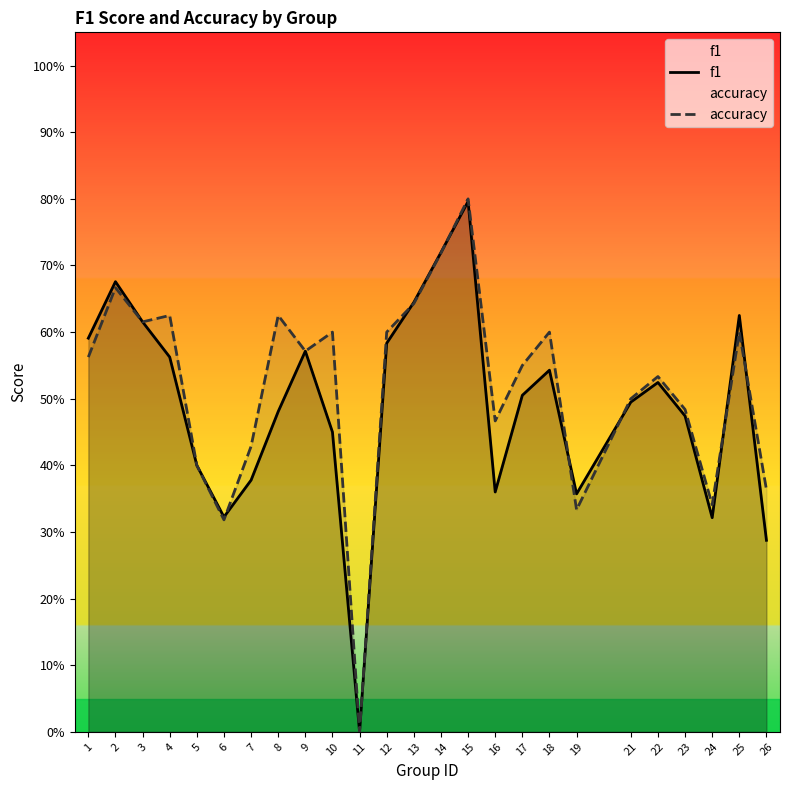

What is the maximum value shown in the chart?

0.8